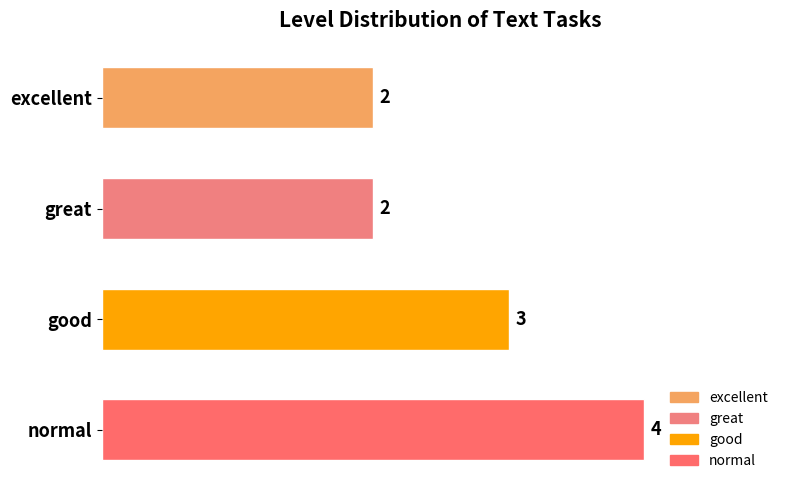

What is the sum of the values at good and normal?

7